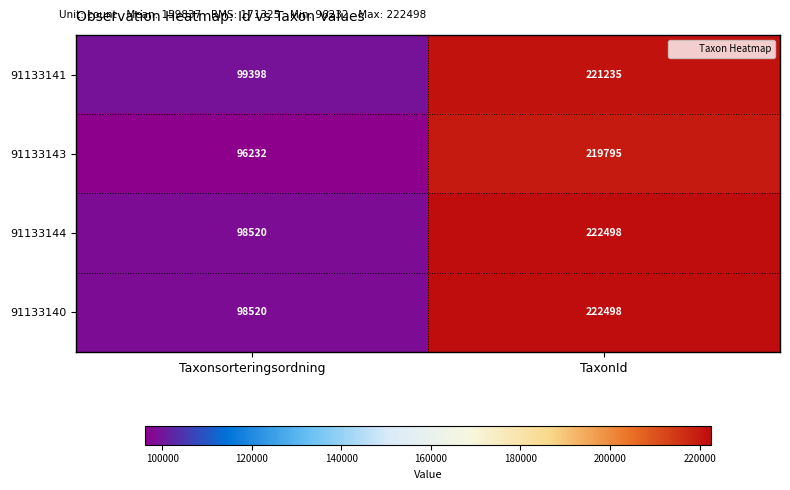

Reading left to right, transcribe all the data shown in this chart.

91133141: 99398	221235
91133143: 96232	219795
91133144: 98520	222498
91133140: 98520	222498